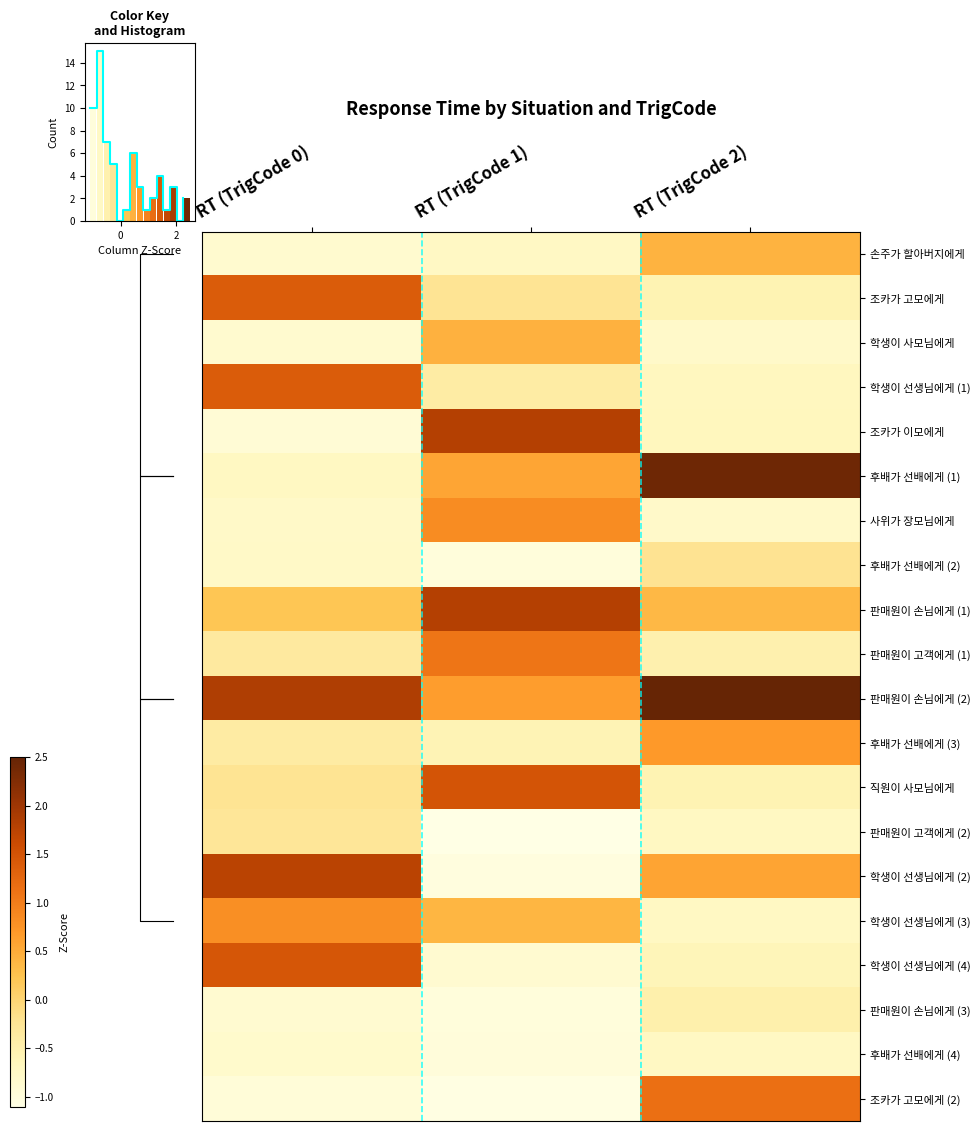

List the series in order of their peak value, highest first.

판매원이 손님에게 (2), 후배가 선배에게 (1), 조카가 이모에게, 판매원이 손님에게 (1), 학생이 선생님에게 (2), 직원이 사모님에게, 학생이 선생님에게 (4), 조카가 고모에게, 학생이 선생님에게 (1), 조카가 고모에게 (2), 판매원이 고객에게 (1), 사위가 장모님에게, 학생이 선생님에게 (3), 후배가 선배에게 (3), 학생이 사모님에게, 손주가 할아버지에게, 후배가 선배에게 (2), 판매원이 고객에게 (2), 판매원이 손님에게 (3), 후배가 선배에게 (4)